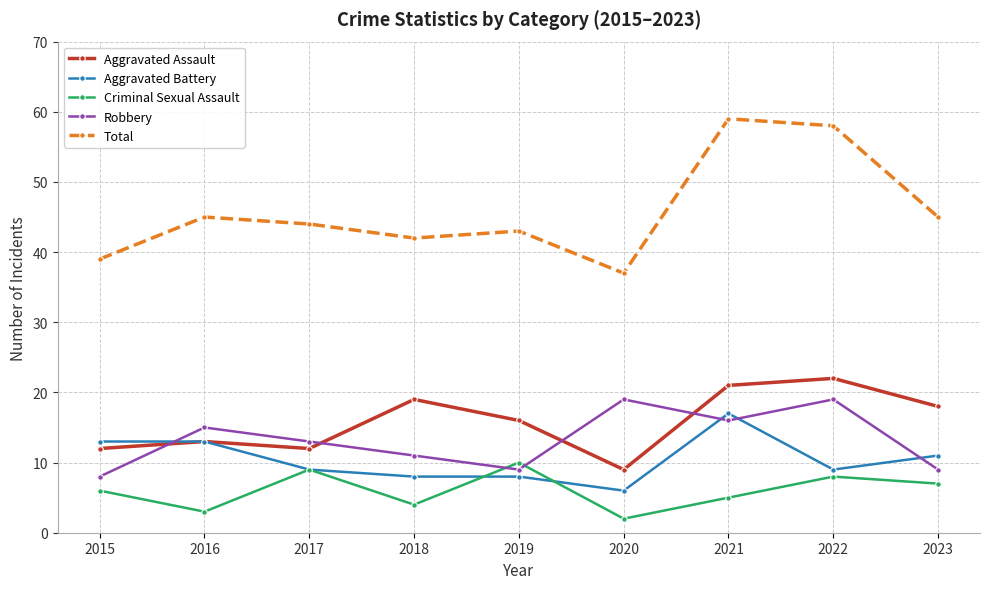

What is the difference between the maximum and minimum values in the Aggravated Assault series?

13